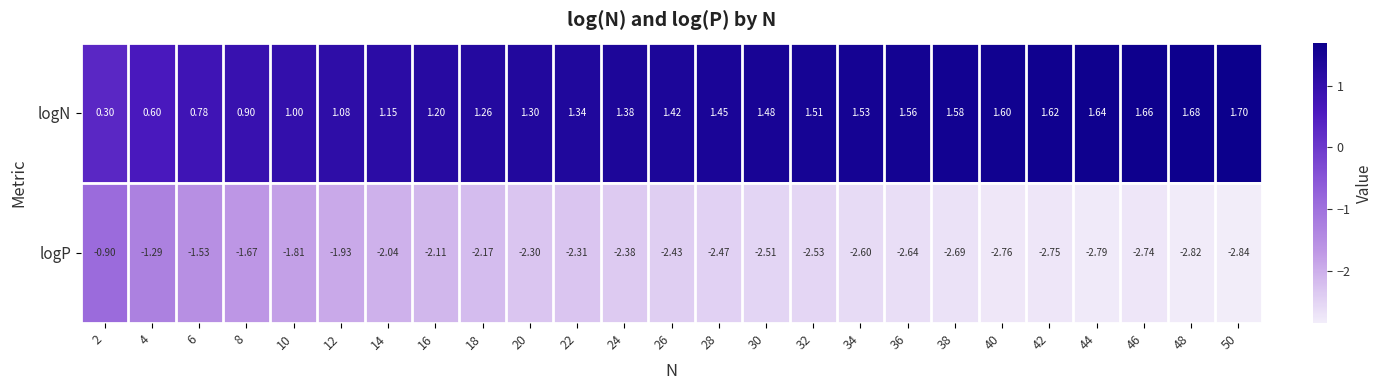

Which series has the largest range (max minus min)?

logP